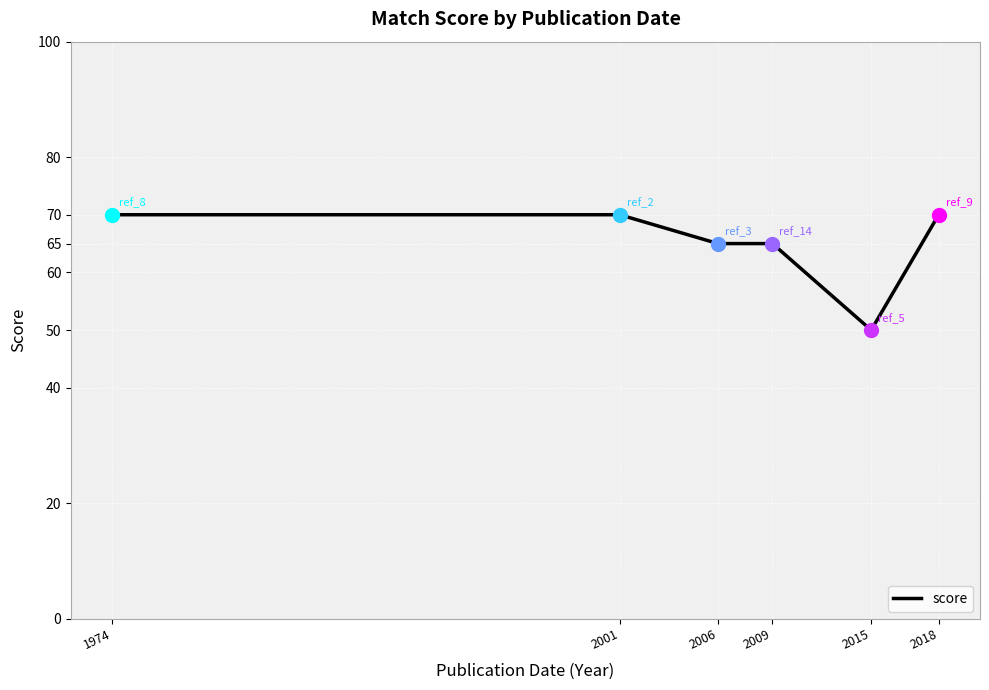

Reading right to left, list all the values displayed in this chart.

2018=70	2015=50	2009=65	2006=65	2001=70	1974=70